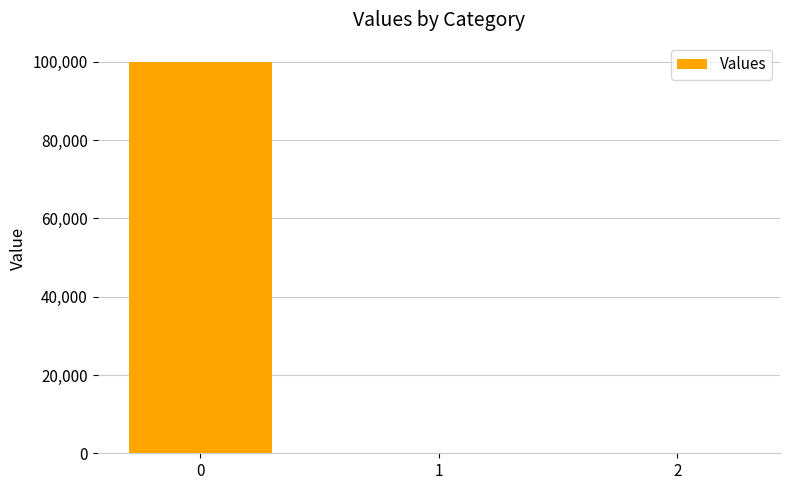

Reading left to right, what are all the values shown in this chart?

0=99932.4	1=0.0	2=0.0